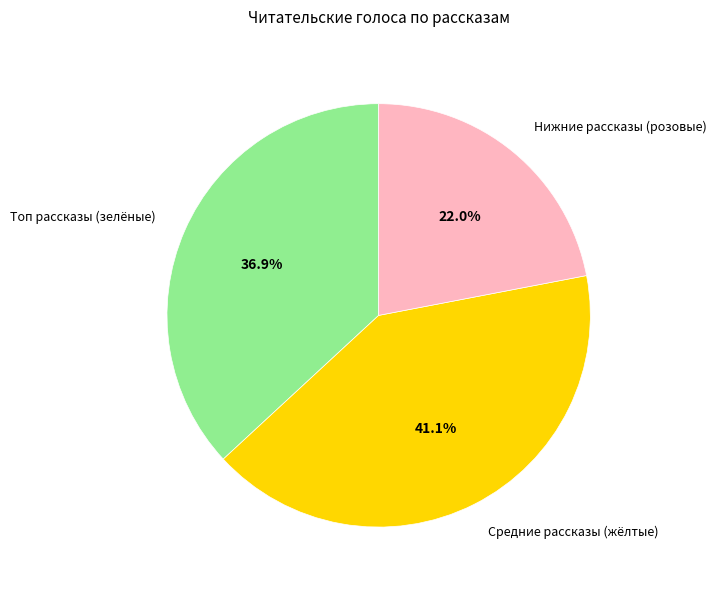

Does any single category account for the majority?

No